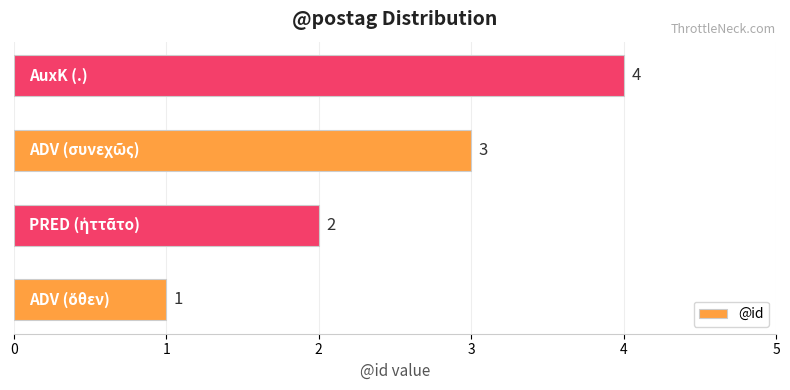

What is the greatest value displayed?

4